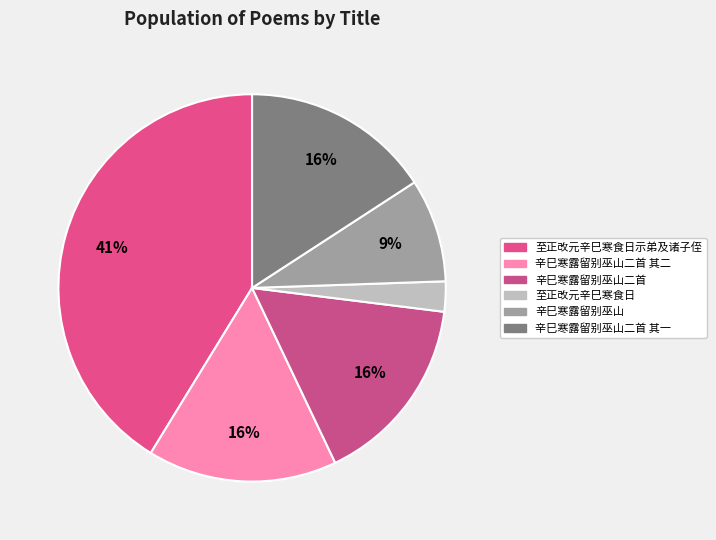

Which has a higher value, 辛巳寒露留别巫山 or 至正改元辛巳寒食日?

辛巳寒露留别巫山